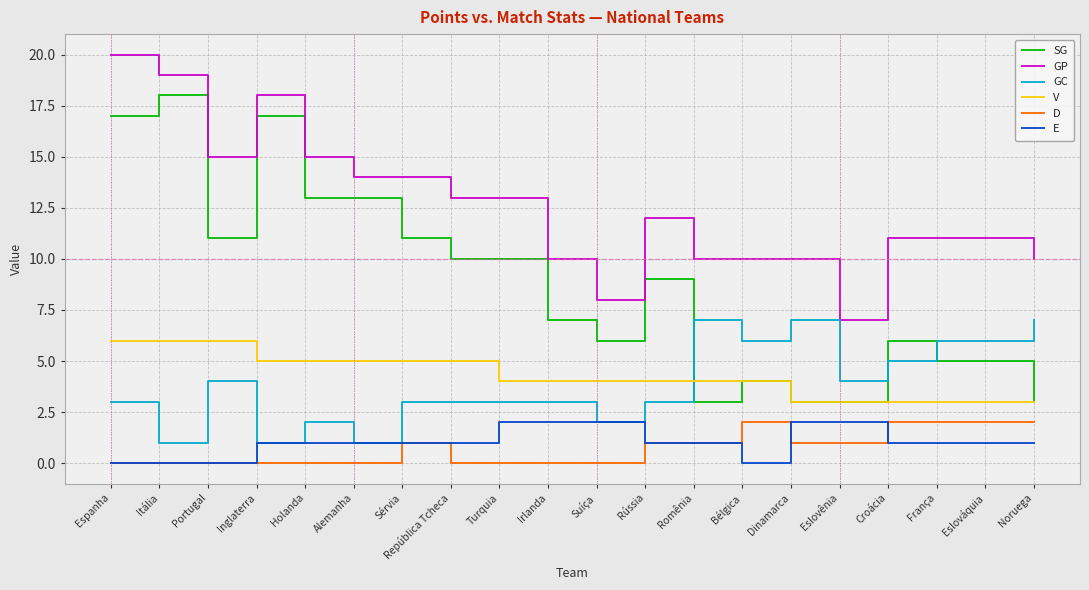

What is the approximate value of GC at Turquia?

3